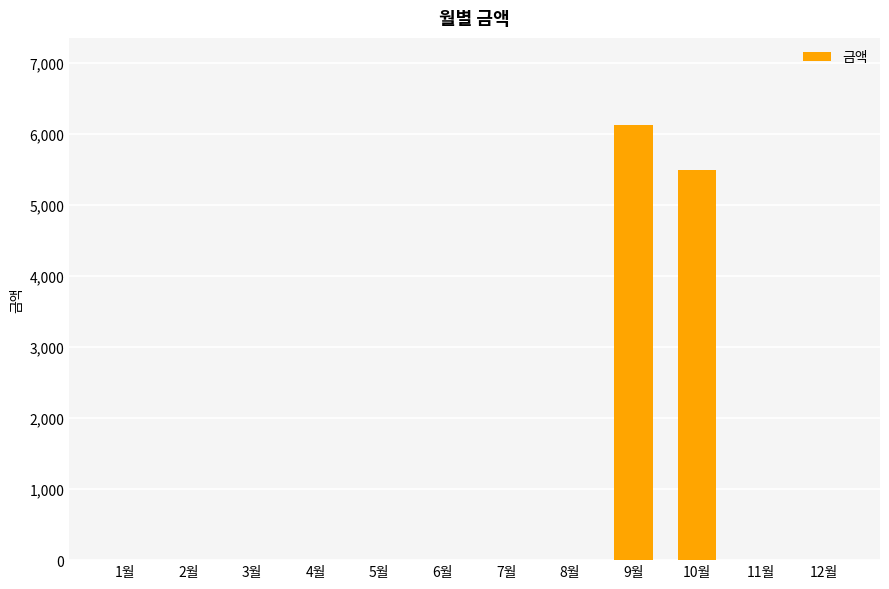

What is the average value?

969